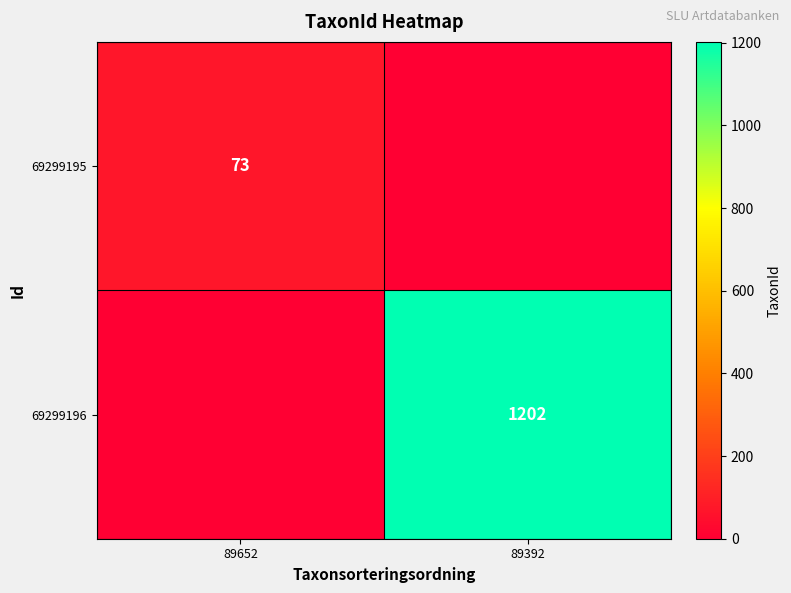

True or false: 69299195 has a value of 123 at 89652.

False